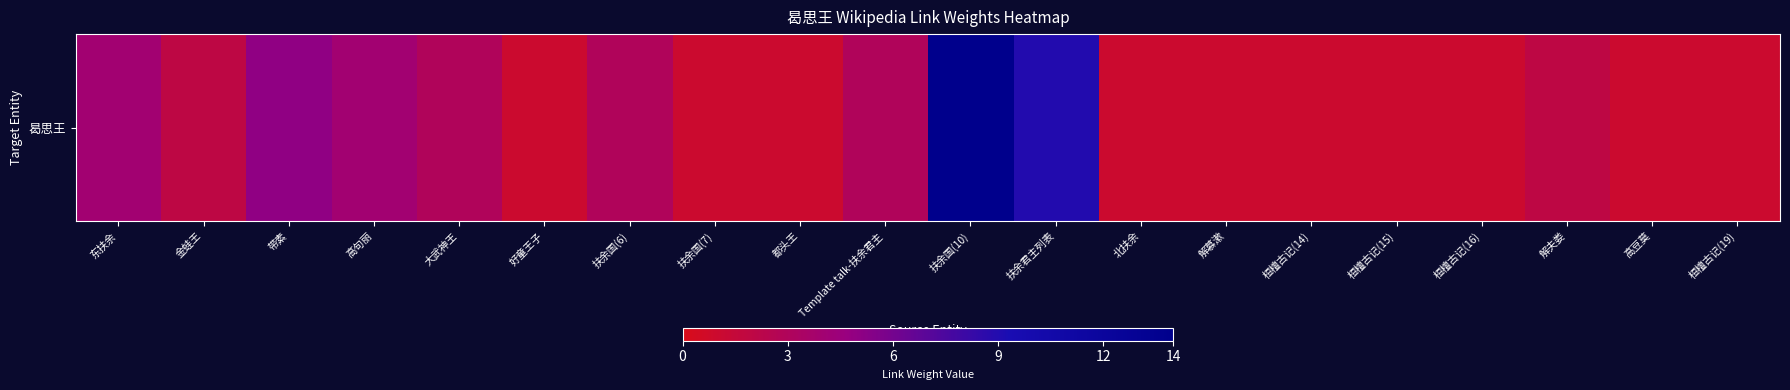

The value at 北扶余 is 2. True or false?

False